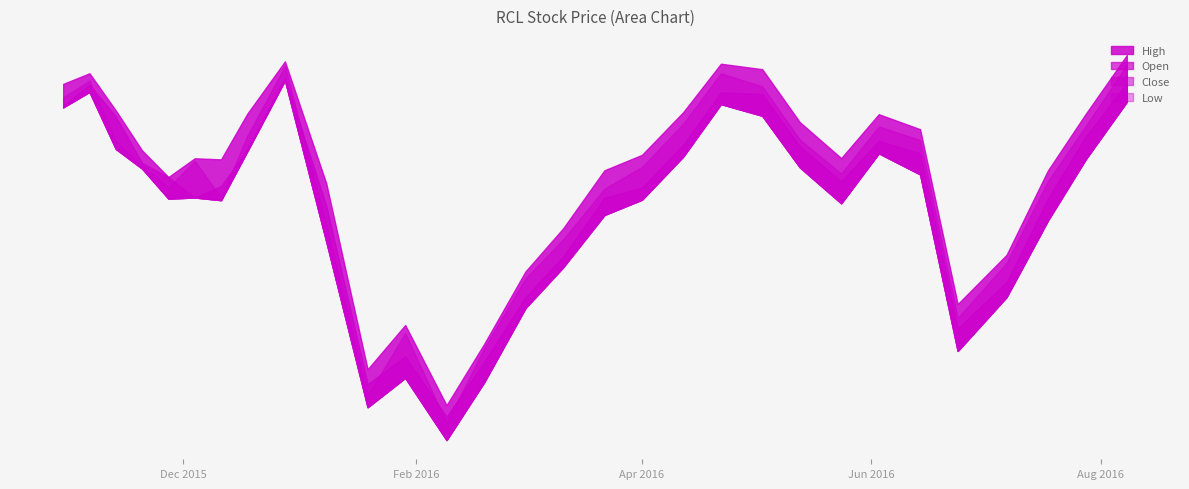

How many values in the Low series are below 91?

11